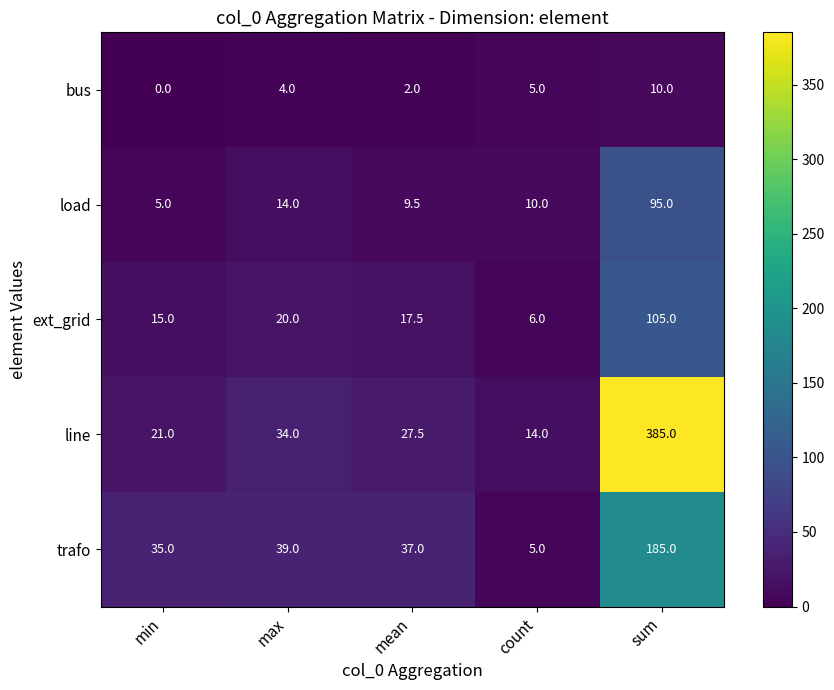

Count the number of data series in this chart.

5